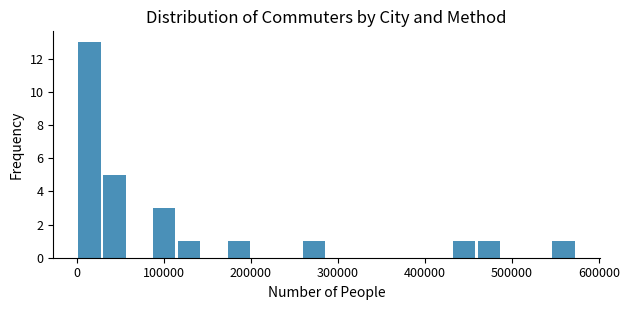

Around what value on the x-axis is the tallest bar? Give the approximate position of its centre, as read against the axis.

10000